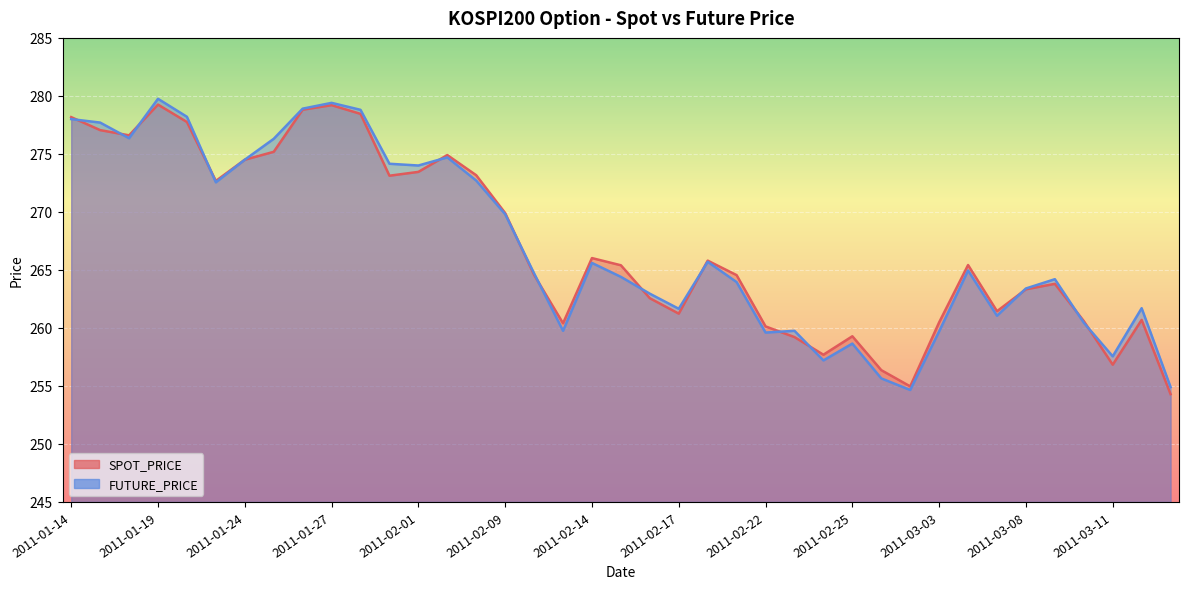

What is the label of the 11th point from the right?

2011-02-28